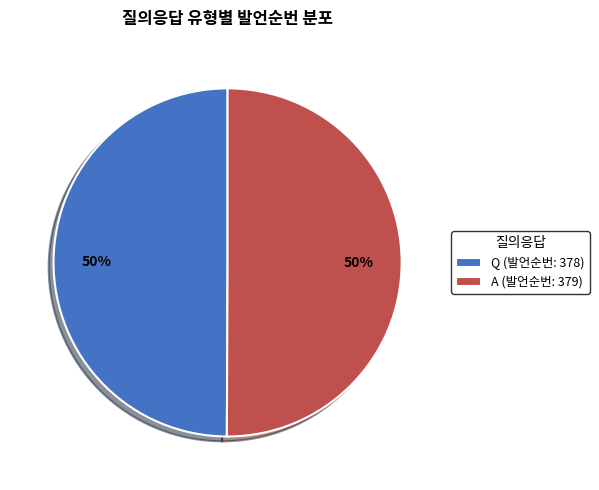

How many segments does this pie chart have?

2